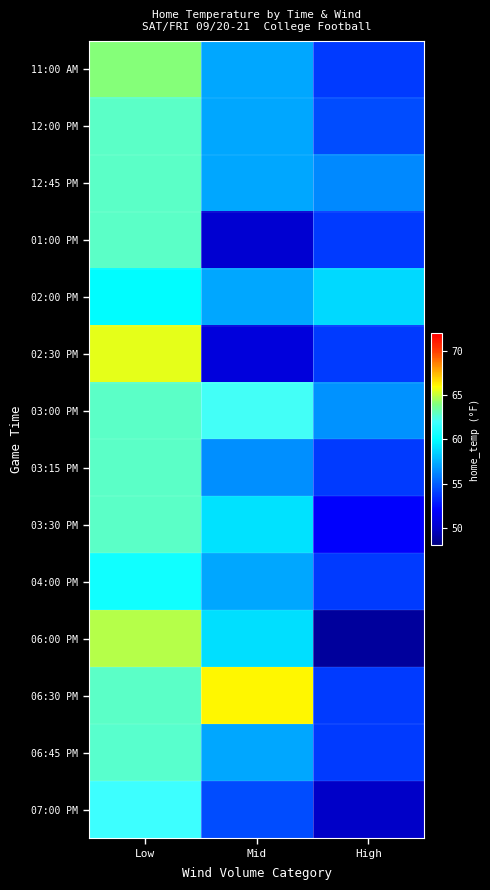

How many series are shown in this chart?

14